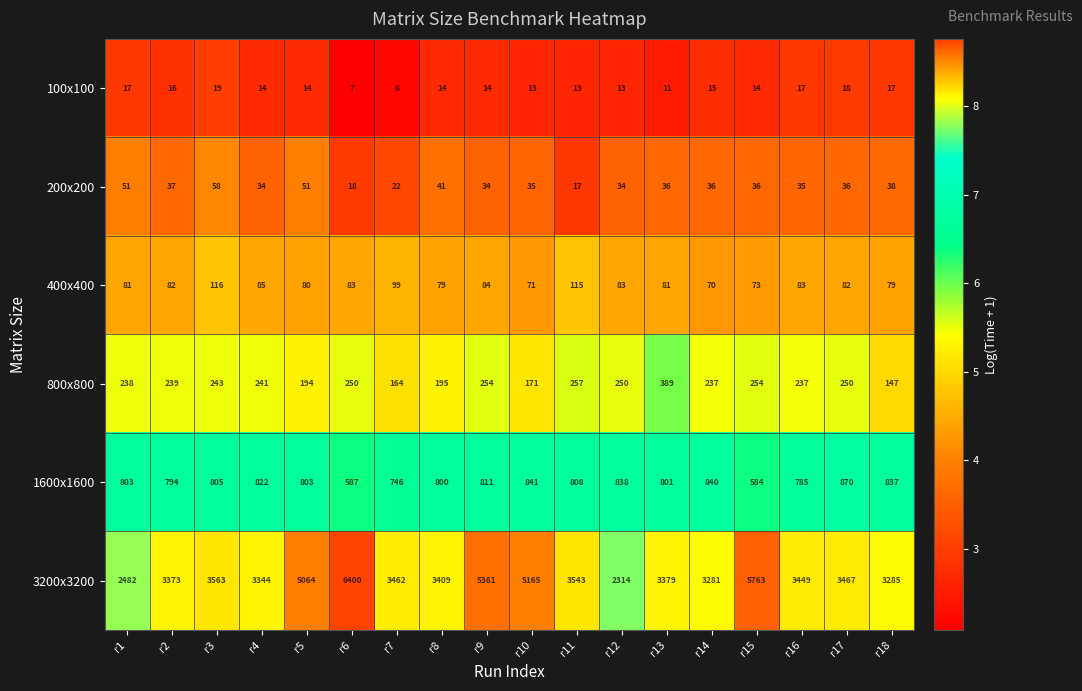

What is the spread (max minus min) of values at r3?

3544